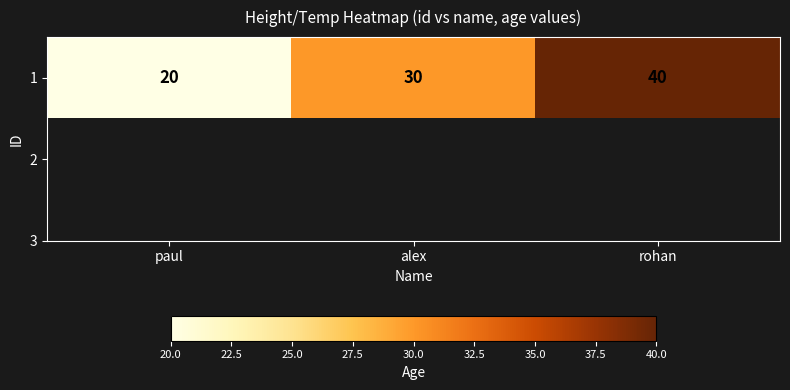

Approximately how many times larger is the value at rohan compared to paul?

2.0